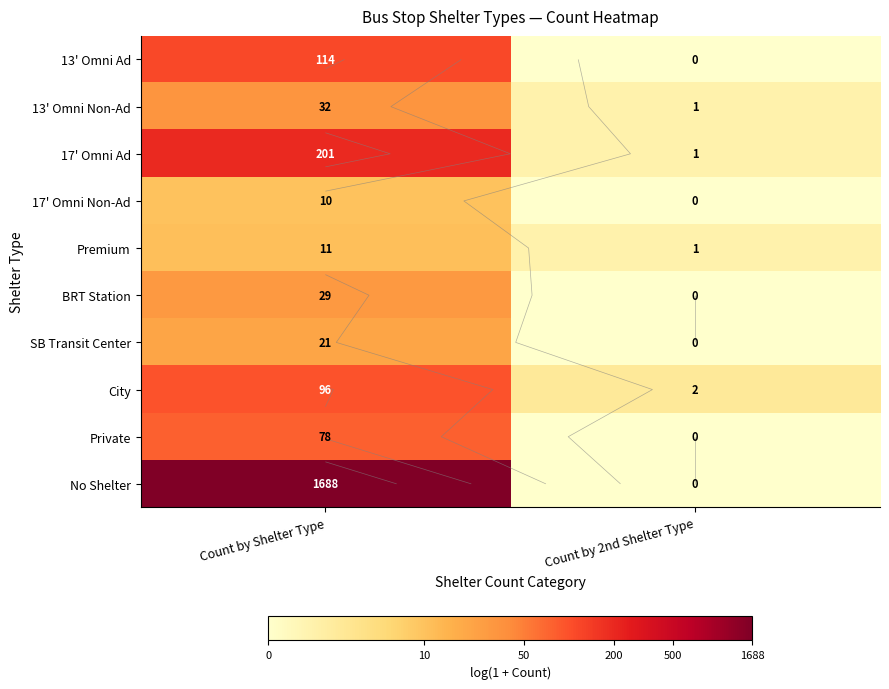

True or false: 13' Omni Non-Ad has a value of 0.8 at Count by Shelter Type.

False